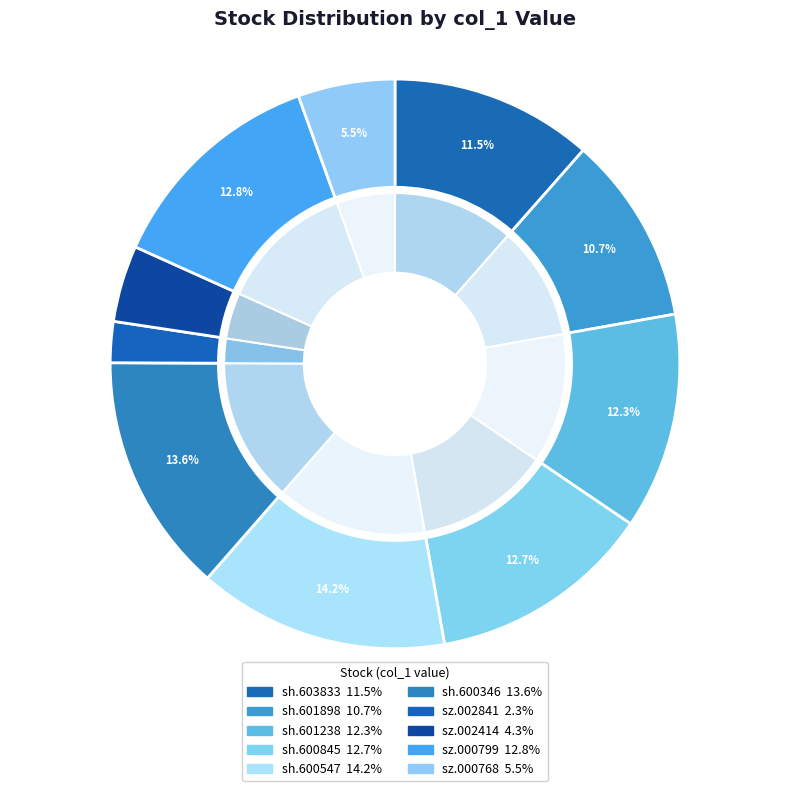

To the nearest percent, what is the average slice percentage?

10%